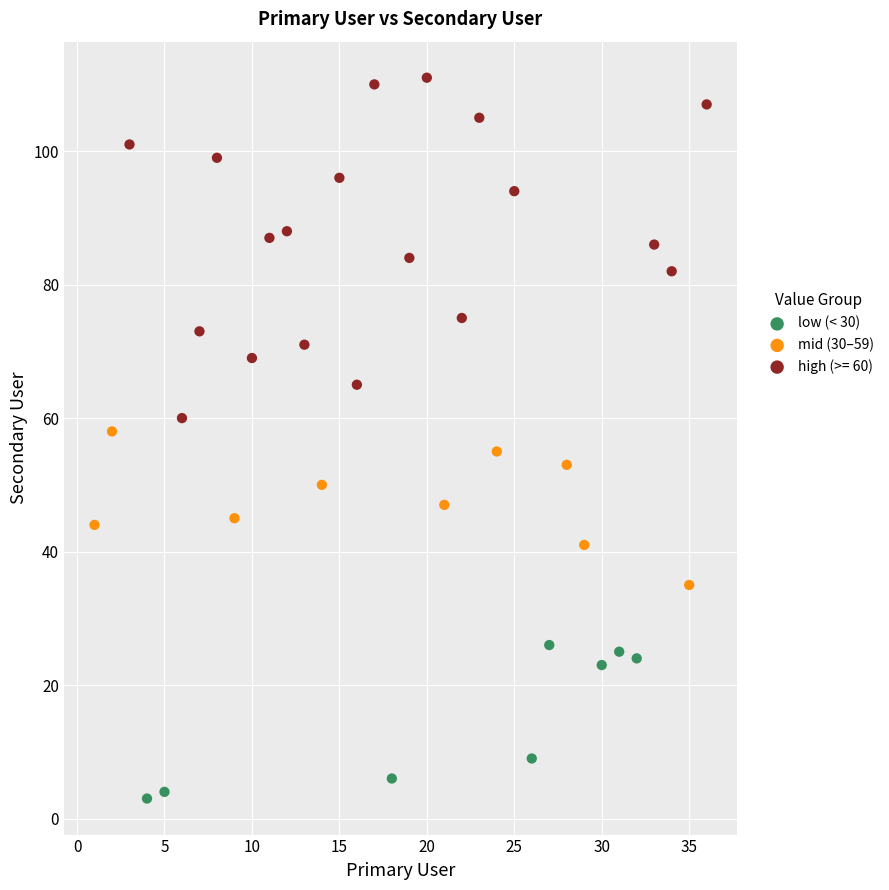

Which series has the largest Y range (max minus min)?

high (>= 60)